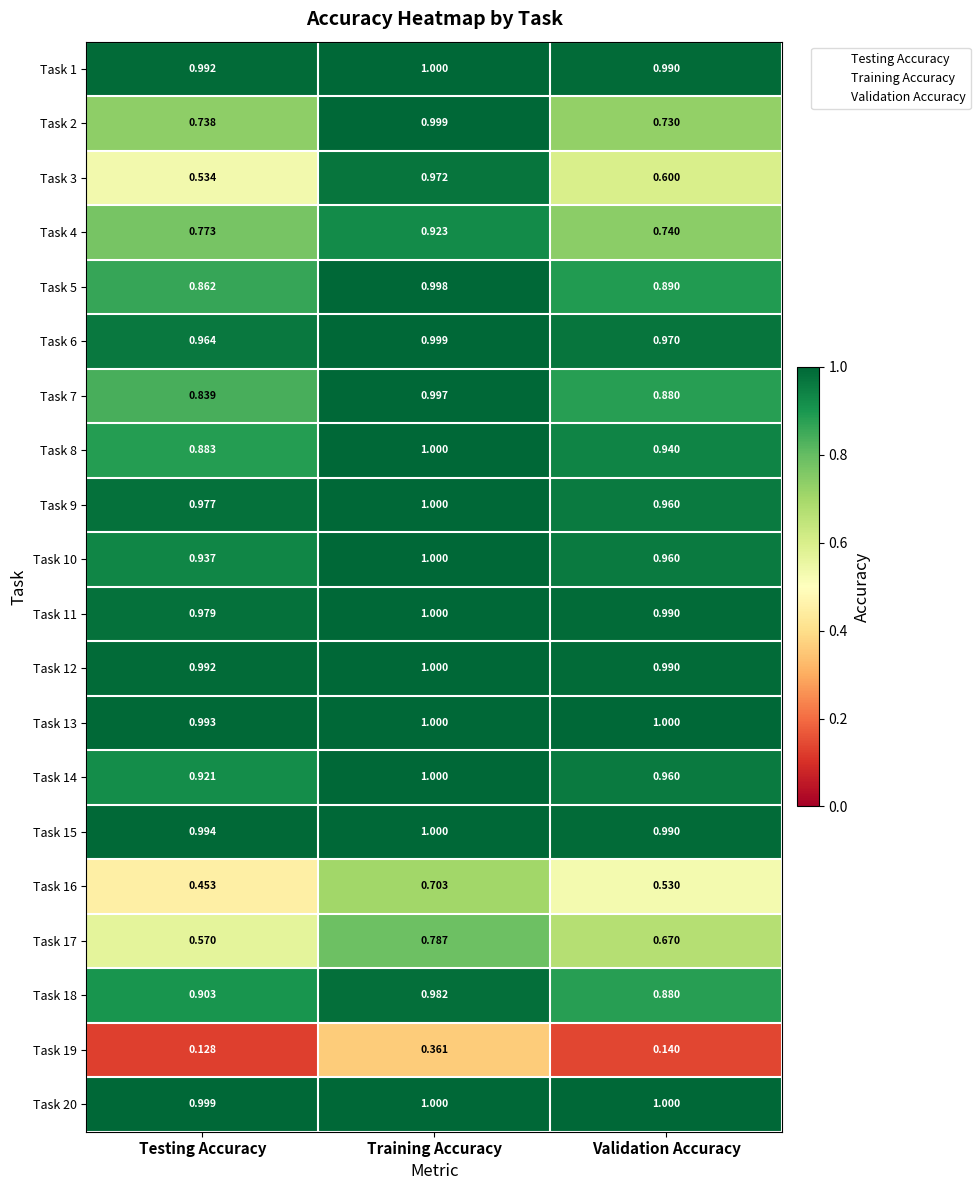

List the labels in order of Task 12 value, smallest first.

Validation Accuracy, Testing Accuracy, Training Accuracy